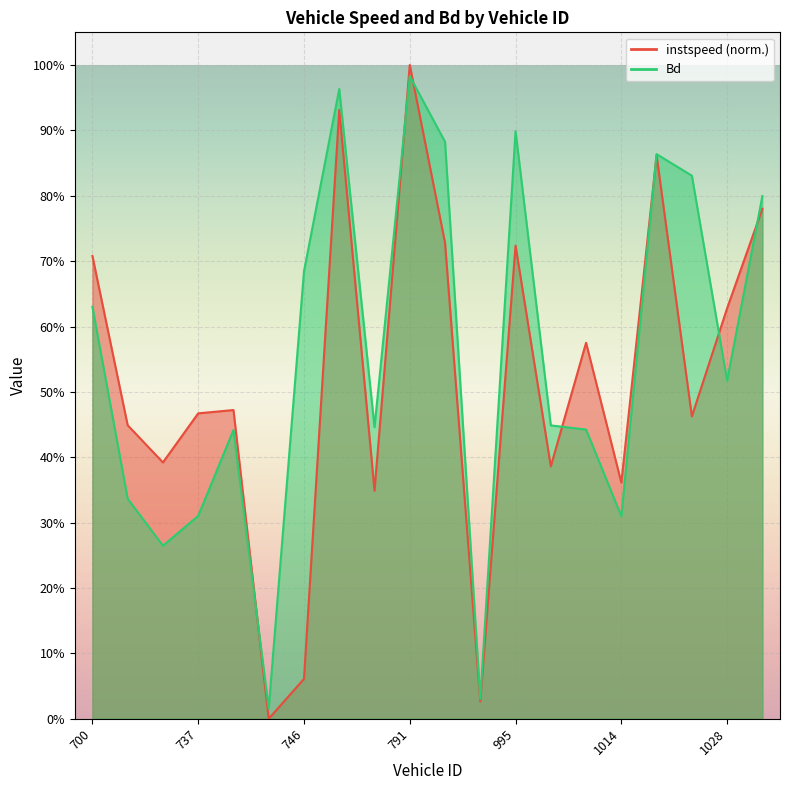

At which category is the sum across all series the highest?

791.0